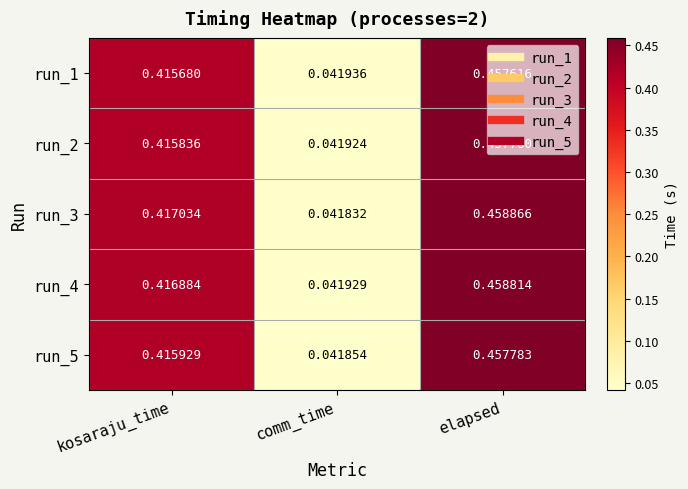

At which label is run_4 closest to 0?

comm_time